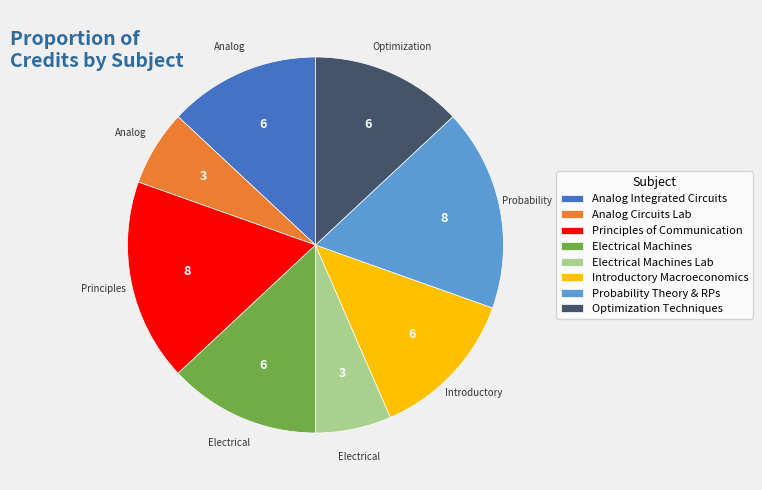

Count the number of slices in the pie.

8